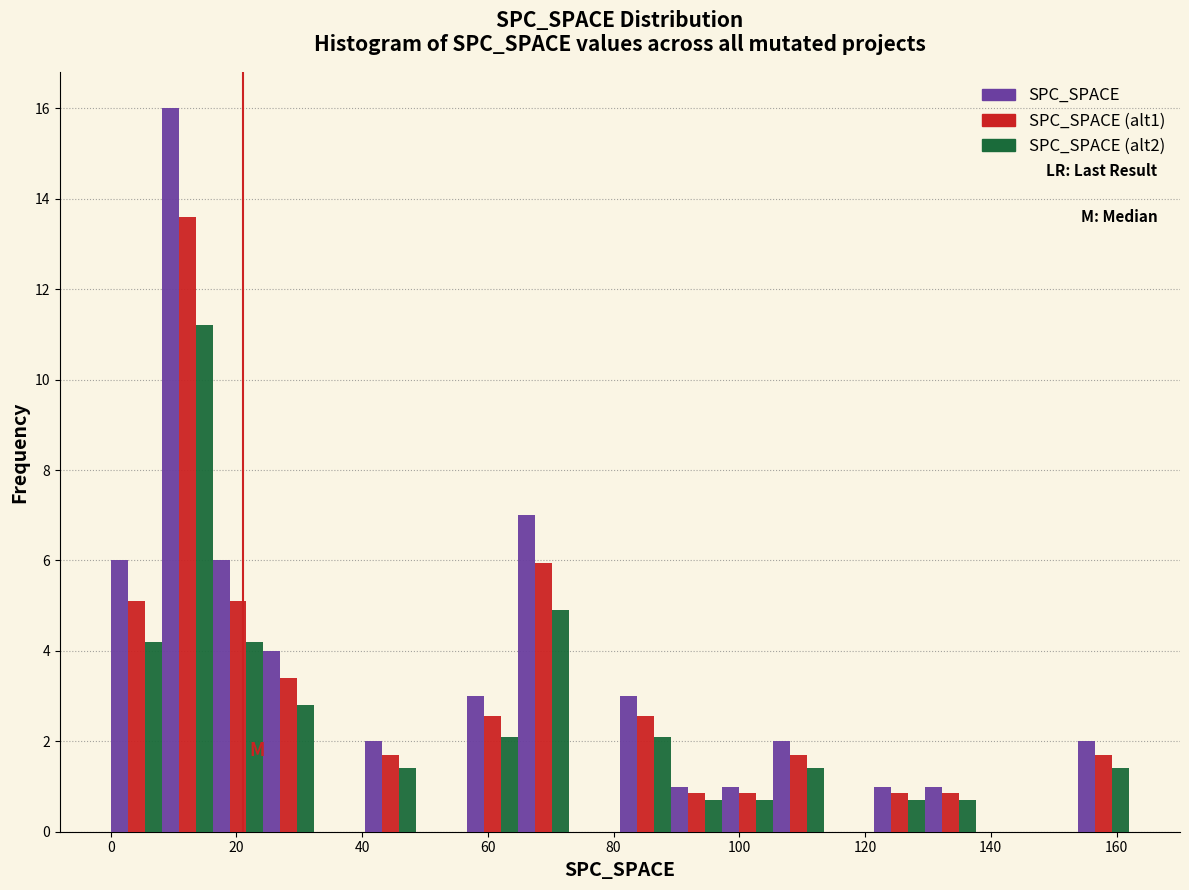

Reading left to right, transcribe this chart: for each range on the x-axis, give the height of each series' bar. Neither the bar edges nor the heights are printed on the chart, so give them approximately, as read against the axes.

0 to 8: SPC_SPACE=6.0	SPC_SPACE (alt1)=5.2	SPC_SPACE (alt2)=4.2
8 to 16: SPC_SPACE=16.0	SPC_SPACE (alt1)=13.6	SPC_SPACE (alt2)=11.2
16 to 24: SPC_SPACE=6.0	SPC_SPACE (alt1)=5.2	SPC_SPACE (alt2)=4.2
24 to 32: SPC_SPACE=4.0	SPC_SPACE (alt1)=3.4	SPC_SPACE (alt2)=2.8
32 to 40: SPC_SPACE=0	SPC_SPACE (alt1)=0	SPC_SPACE (alt2)=0
40 to 48: SPC_SPACE=2.0	SPC_SPACE (alt1)=1.8	SPC_SPACE (alt2)=1.4
48 to 56: SPC_SPACE=0	SPC_SPACE (alt1)=0	SPC_SPACE (alt2)=0
56 to 64: SPC_SPACE=3.0	SPC_SPACE (alt1)=2.6	SPC_SPACE (alt2)=2.2
64 to 72: SPC_SPACE=7.0	SPC_SPACE (alt1)=6.0	SPC_SPACE (alt2)=5.0
72 to 82: SPC_SPACE=0	SPC_SPACE (alt1)=0	SPC_SPACE (alt2)=0
82 to 90: SPC_SPACE=3.0	SPC_SPACE (alt1)=2.6	SPC_SPACE (alt2)=2.2
90 to 98: SPC_SPACE=1.0	SPC_SPACE (alt1)=0.8	SPC_SPACE (alt2)=0.8
98 to 106: SPC_SPACE=1.0	SPC_SPACE (alt1)=0.8	SPC_SPACE (alt2)=0.8
106 to 114: SPC_SPACE=2.0	SPC_SPACE (alt1)=1.8	SPC_SPACE (alt2)=1.4
114 to 122: SPC_SPACE=0	SPC_SPACE (alt1)=0	SPC_SPACE (alt2)=0
122 to 130: SPC_SPACE=1.0	SPC_SPACE (alt1)=0.8	SPC_SPACE (alt2)=0.8
130 to 138: SPC_SPACE=1.0	SPC_SPACE (alt1)=0.8	SPC_SPACE (alt2)=0.8
138 to 146: SPC_SPACE=0	SPC_SPACE (alt1)=0	SPC_SPACE (alt2)=0
146 to 154: SPC_SPACE=0	SPC_SPACE (alt1)=0	SPC_SPACE (alt2)=0
154 to 162: SPC_SPACE=2.0	SPC_SPACE (alt1)=1.8	SPC_SPACE (alt2)=1.4